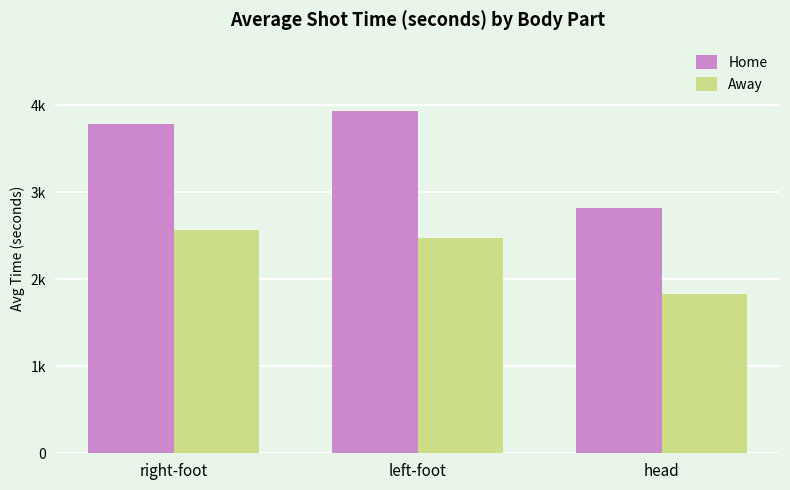

Is the value of Away at right-foot greater than the value of Home at left-foot?

No